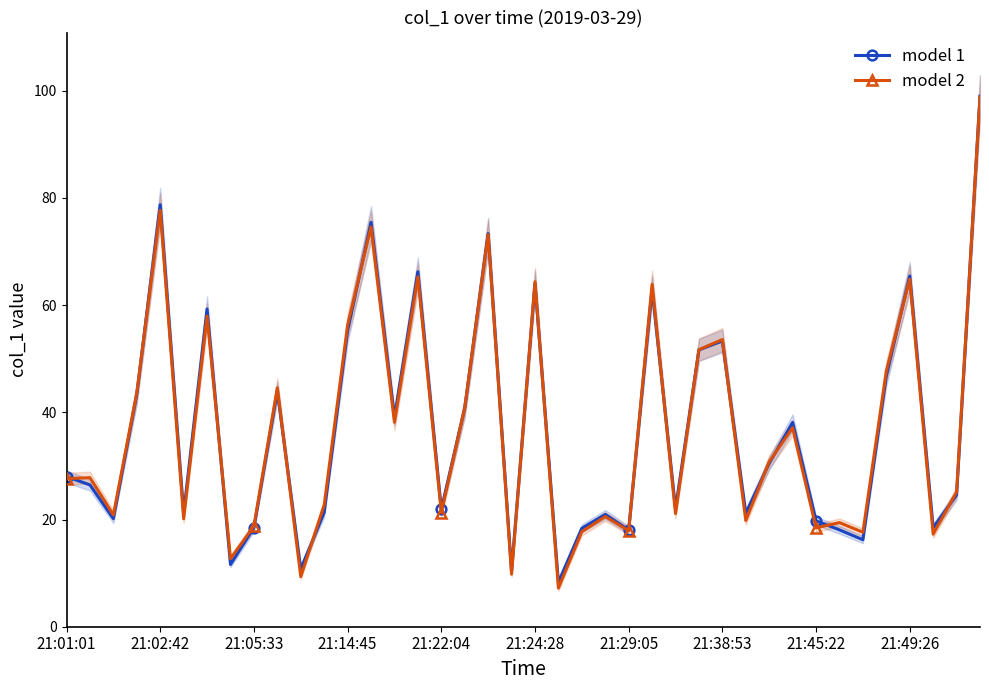

The value of model 2 at 21:01:01 is 19.2. True or false?

False